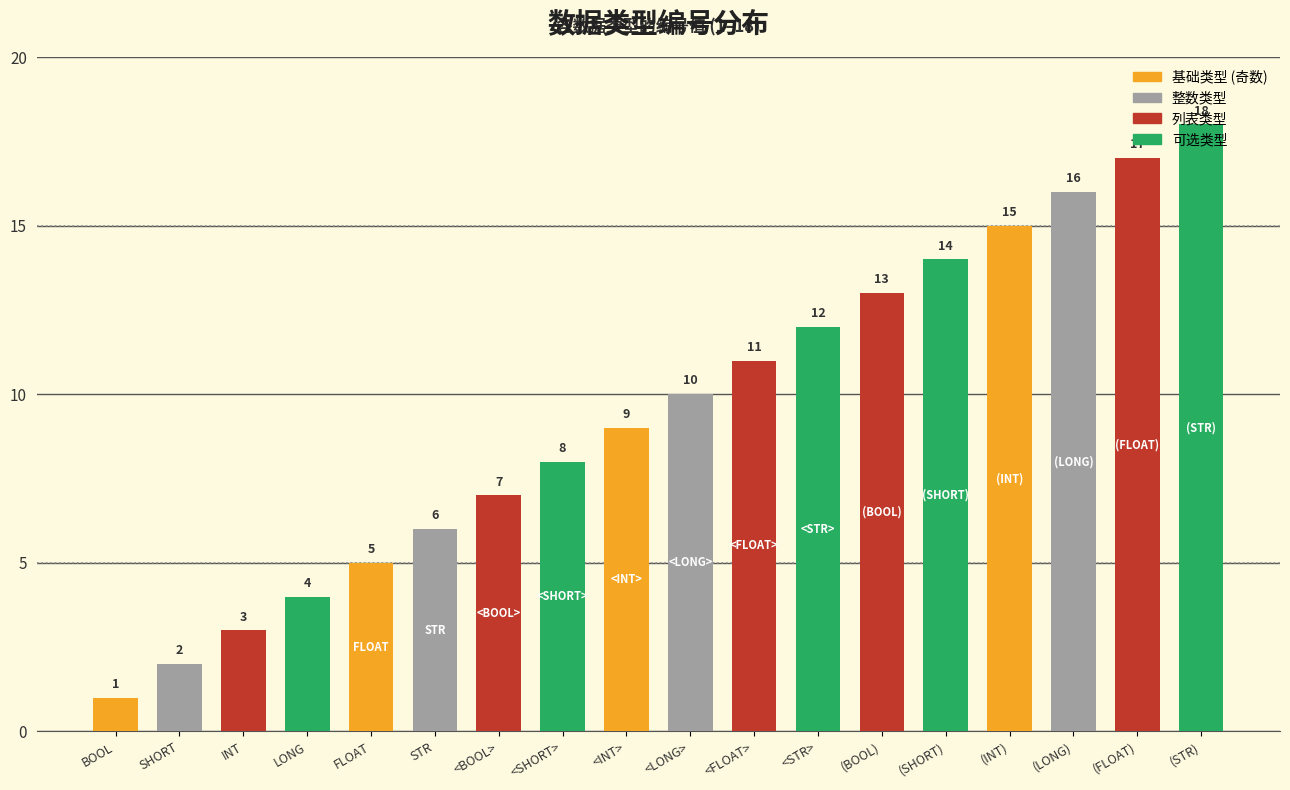

What is the smallest value displayed?

1